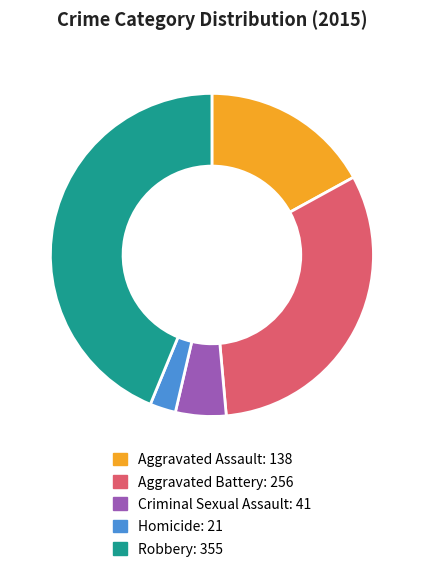

Is the sum of Robbery and Aggravated Assault greater than half?

Yes